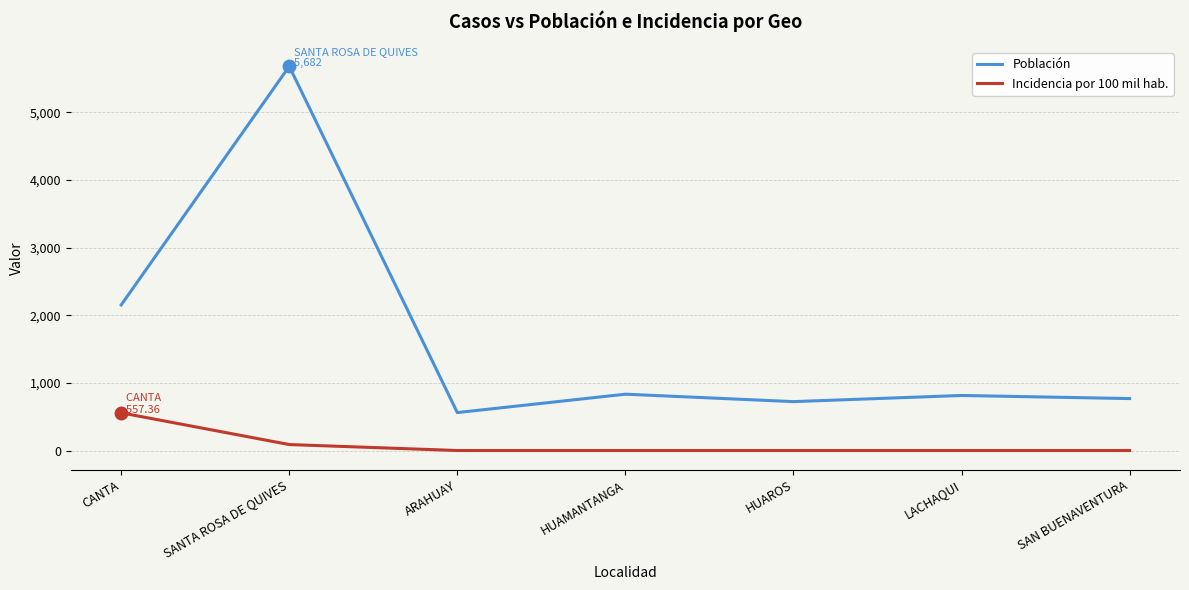

Which series has the widest spread of values?

Población